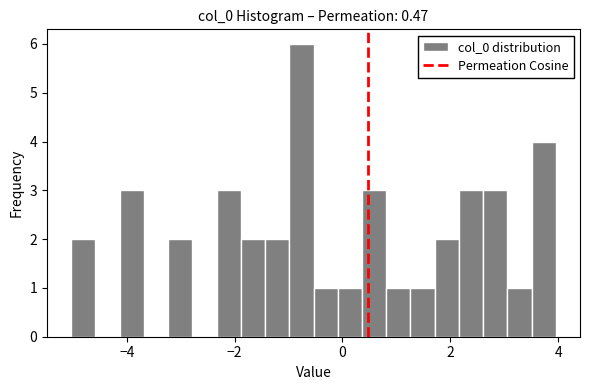

Read against the x-axis, roughly where is the centre of the tallest bar?

-0.8